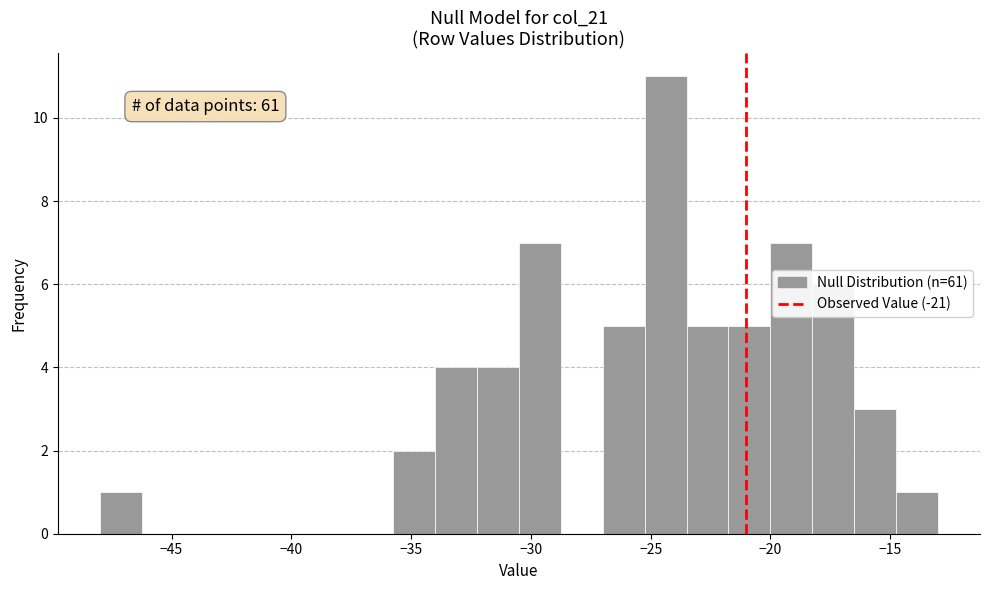

Read against the x-axis, roughly where is the centre of the tallest bar?

-24.5